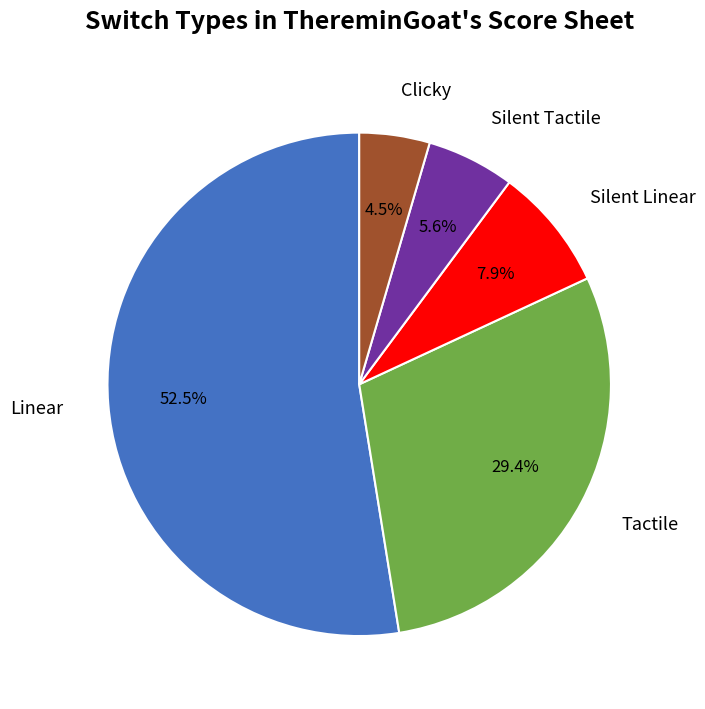

To the nearest percent, what is the difference between the largest and smallest slice percentages?

48%